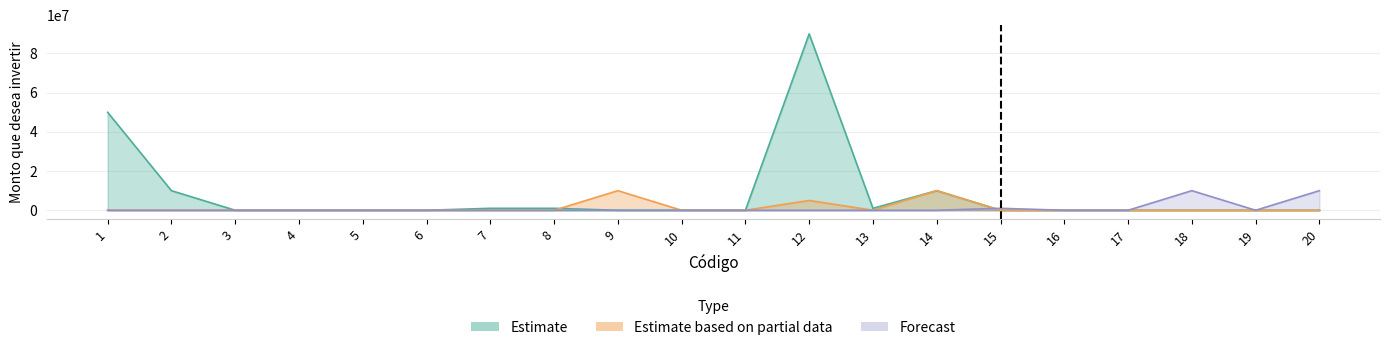

What is the total value across all series at 1?

50000000